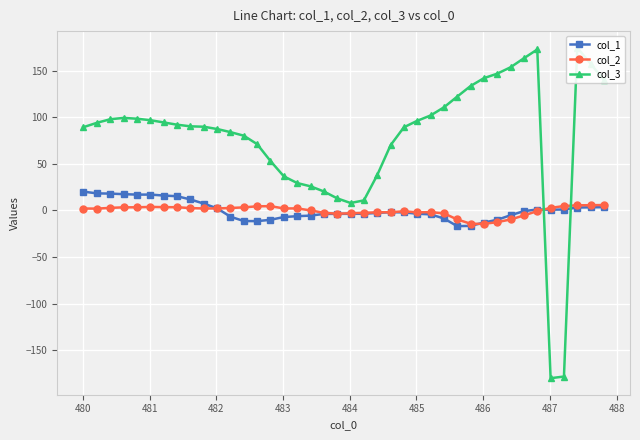

What is the minimum value for col_2?

-14.4